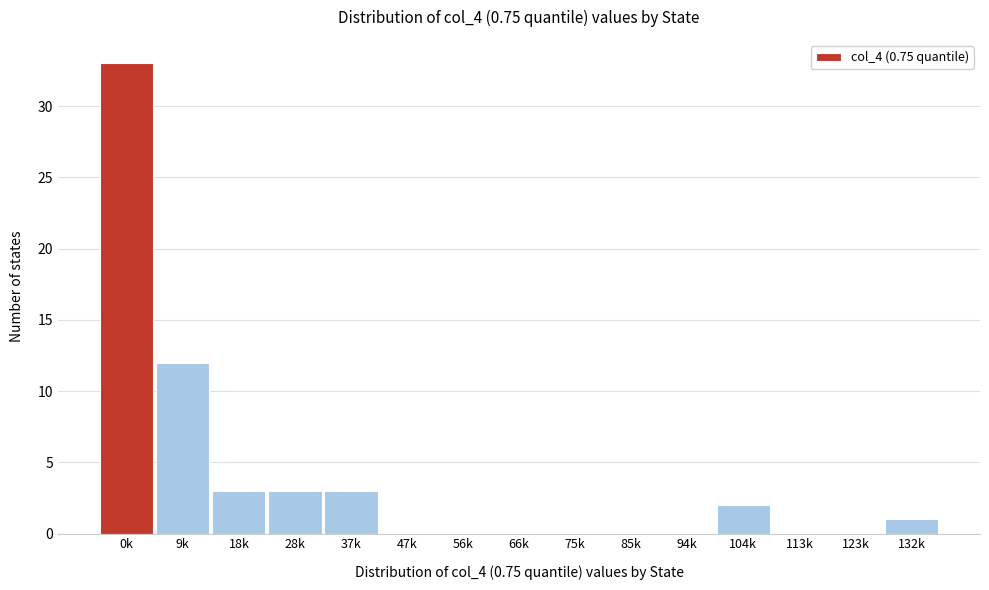

Reading left to right, list all the values displayed in this chart.

0k=33	9k=12	18k=3	28k=3	37k=3	47k=0	56k=0	66k=0	75k=0	85k=0	94k=0	104k=2	113k=0	123k=0	132k=1